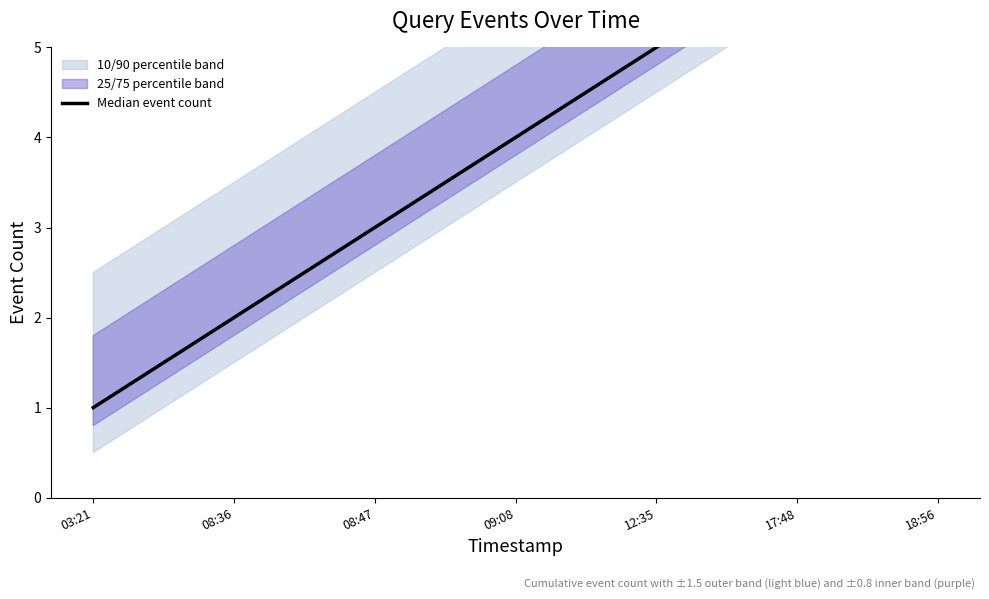

List the labels in order of value, largest first.

18:56, 17:48, 12:35, 09:08, 08:47, 08:36, 03:21